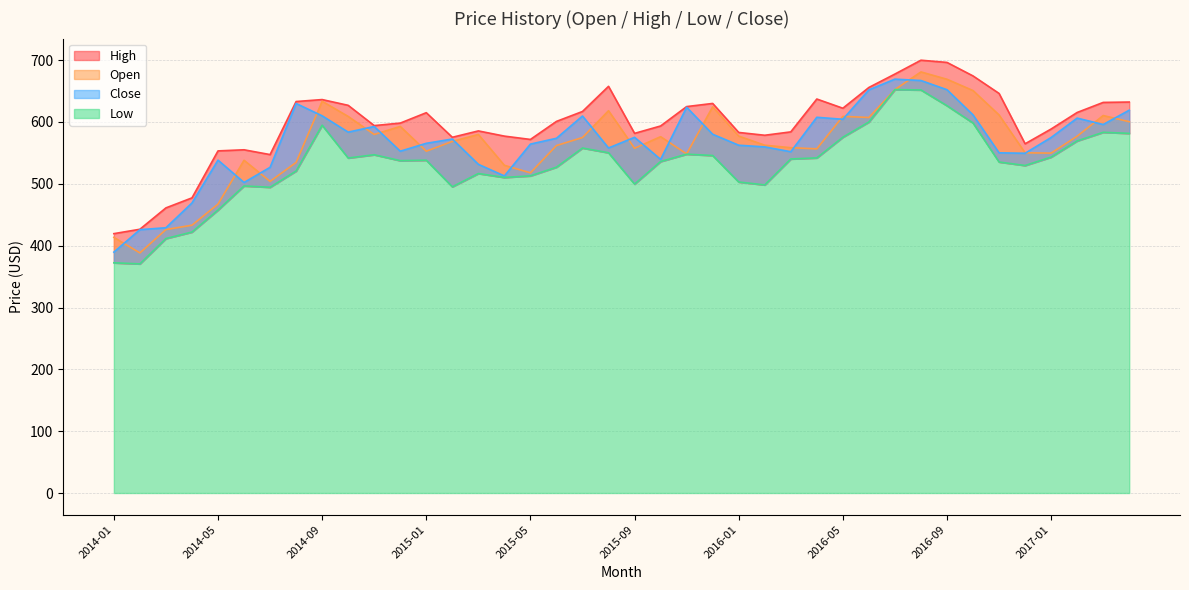

In Low, how many points are lower than both neighbors (excluding endpoints)?

9